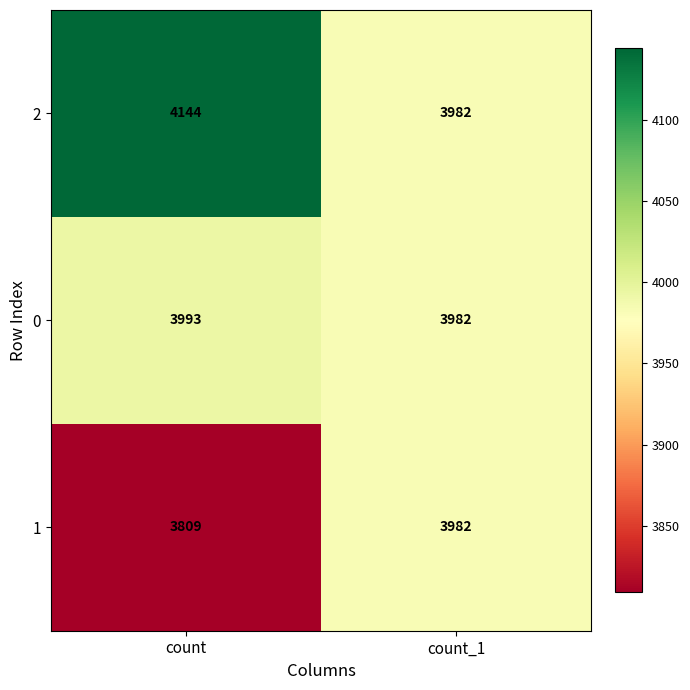

List the series in order of their peak value, lowest first.

1, 0, 2